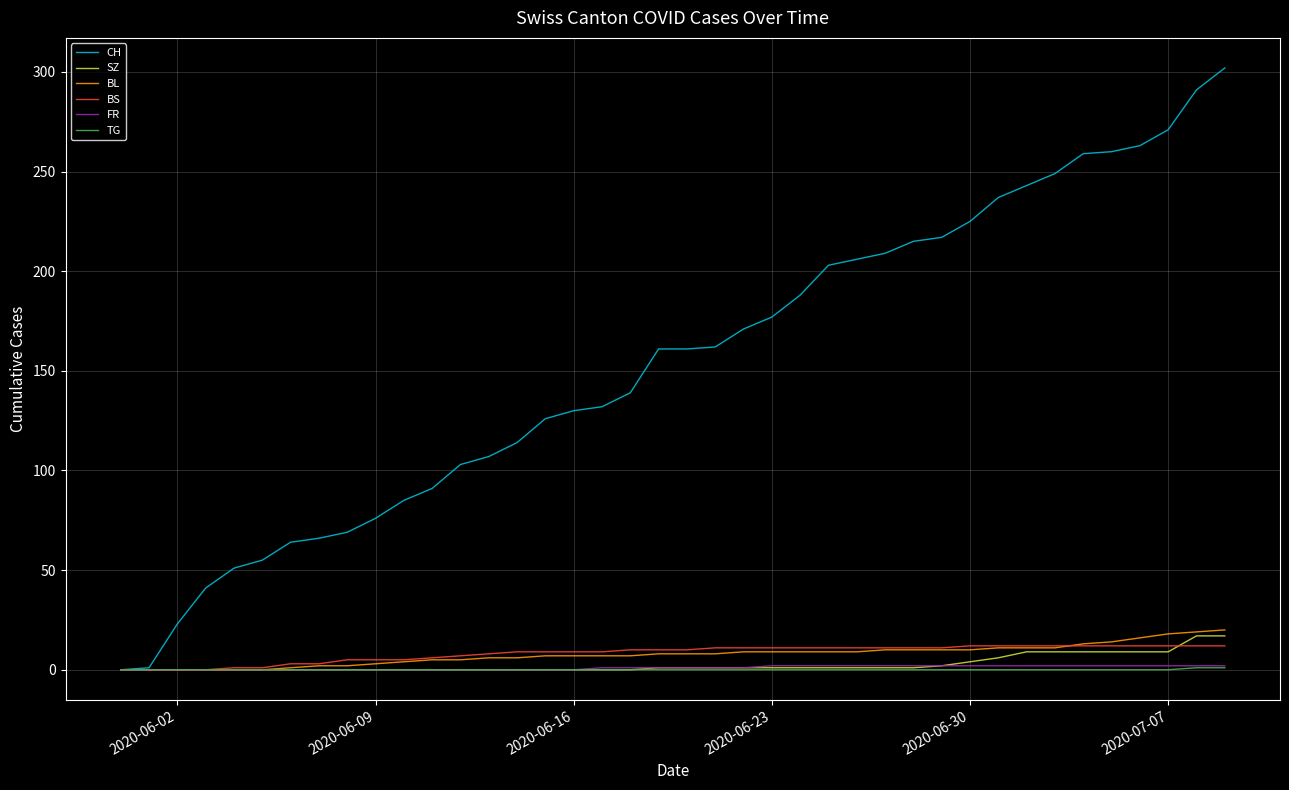

What is the maximum value shown in the chart?

302